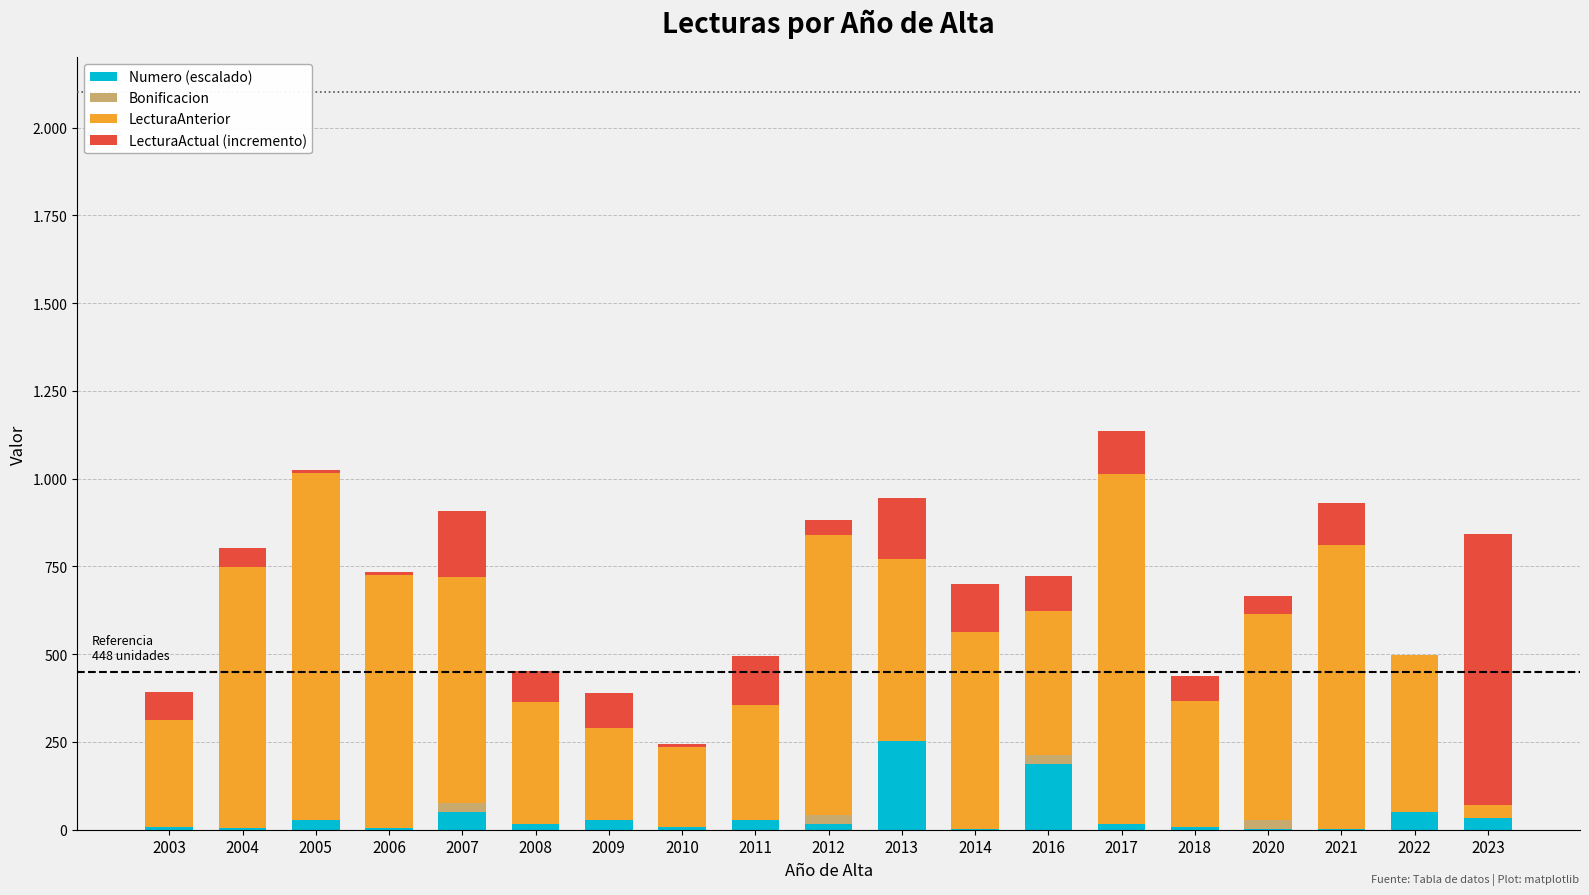

The value of LecturaAnterior at 2022 is 241. True or false?

False